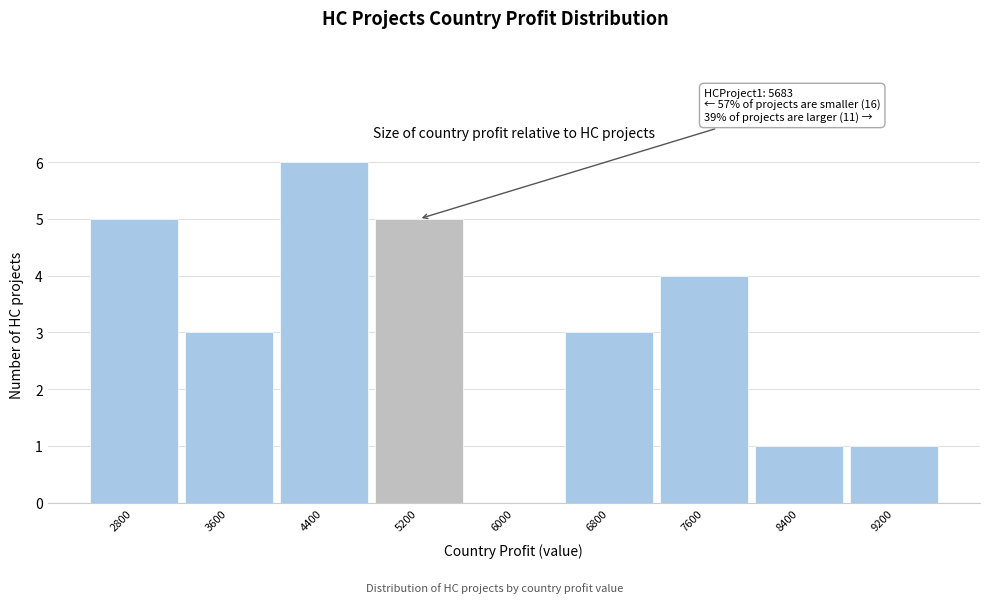

Reading left to right, transcribe all the data shown in this chart.

2800=5	3600=3	4400=6	5200=5	6000=0	6800=3	7600=4	8400=1	9200=1